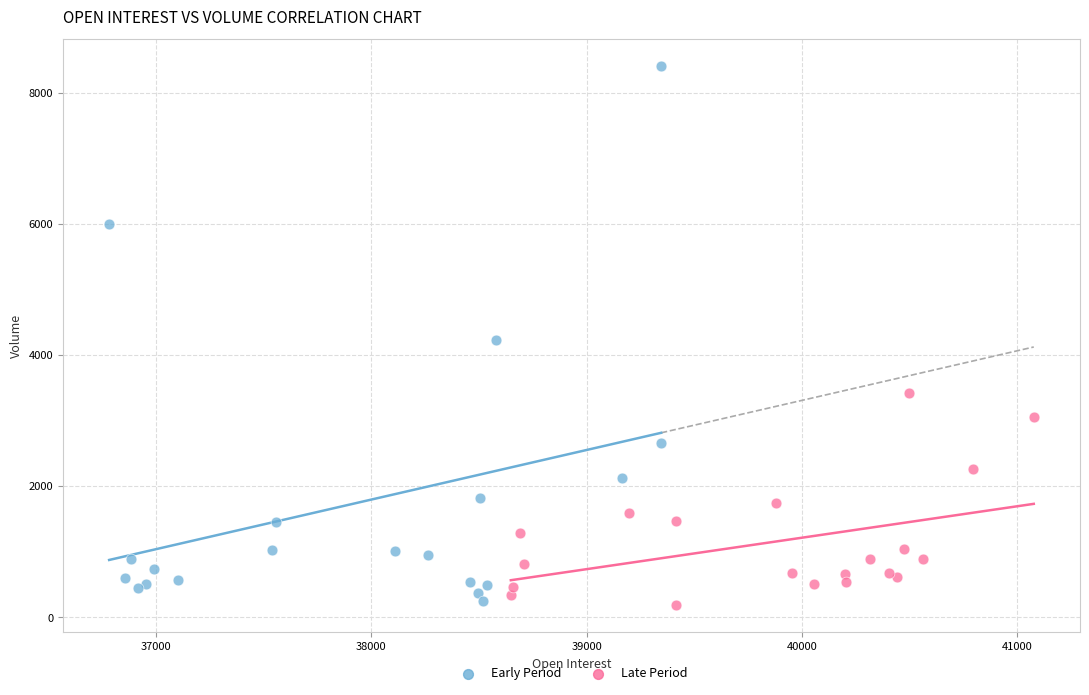

What are all the series names shown in the legend?

Early Period, Late Period